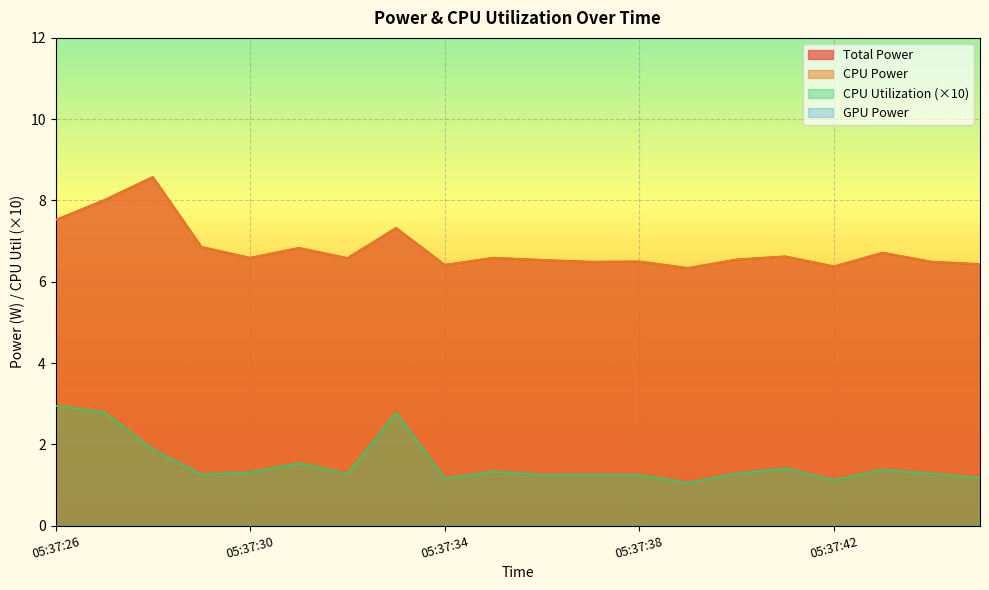

What is the smallest value displayed?

1.1